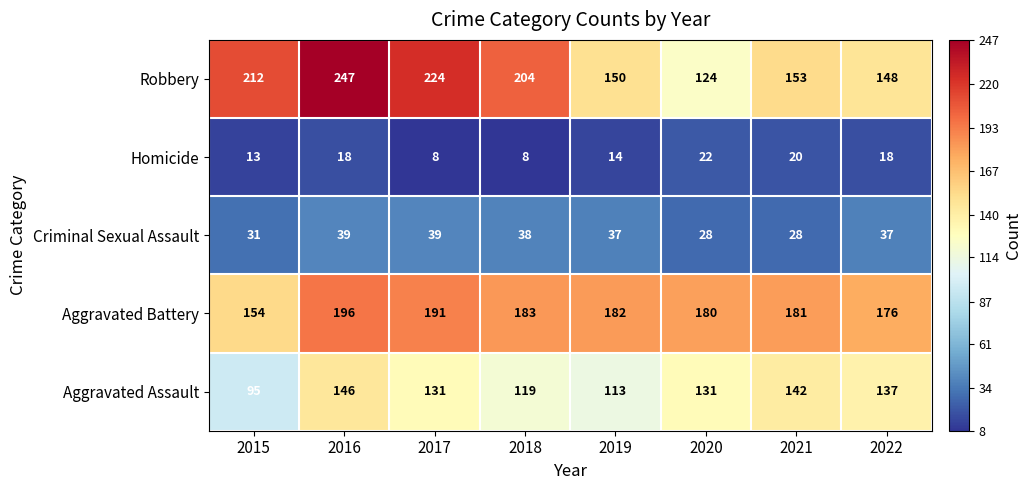

Which series changed the most between 2015 and 2018?

Aggravated Battery